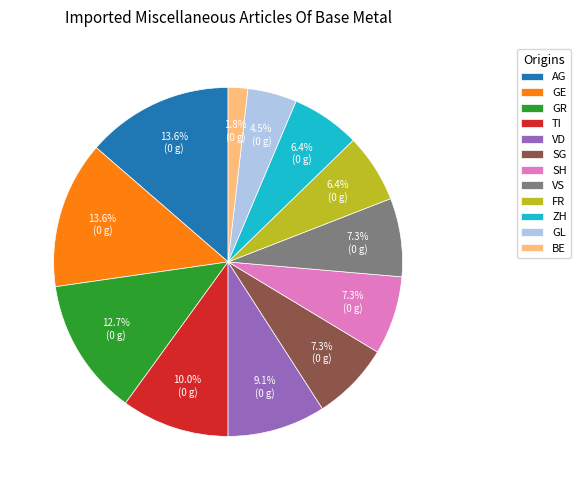

Count the number of slices in the pie.

12